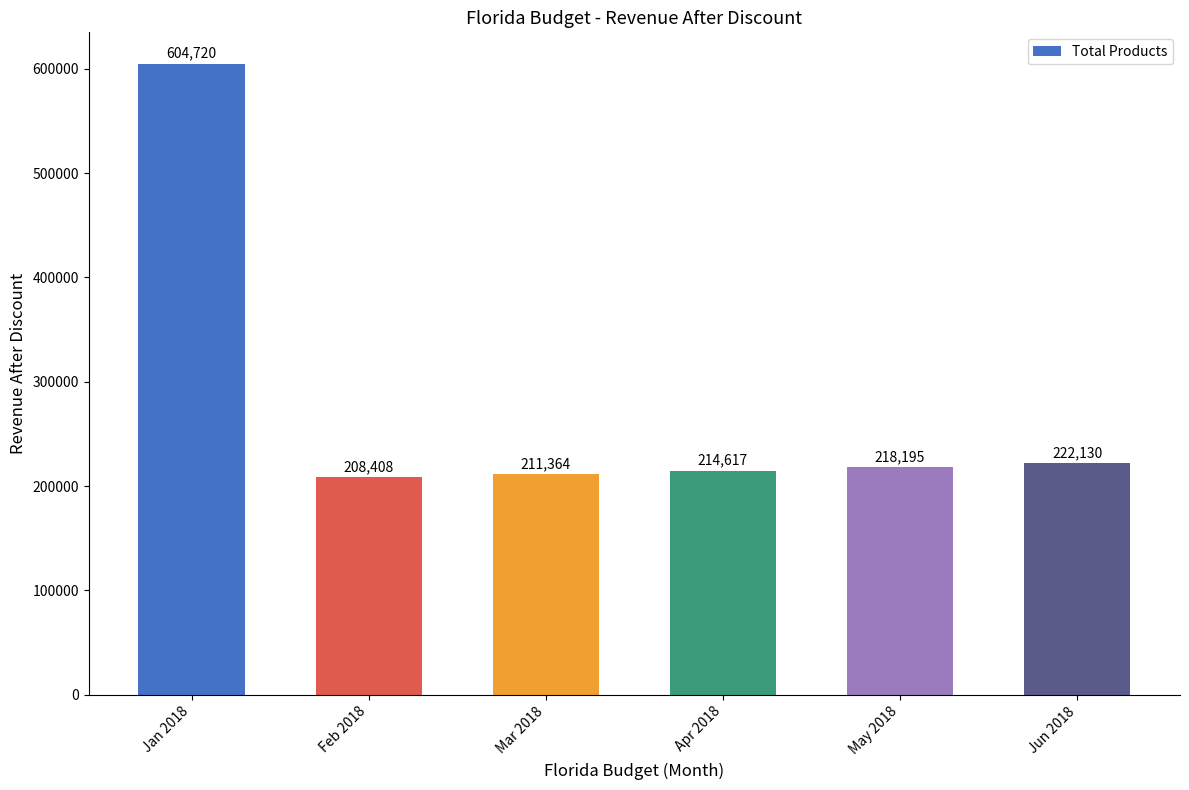

Rank the categories by value from highest to lowest.

Jan 2018, Jun 2018, May 2018, Apr 2018, Mar 2018, Feb 2018